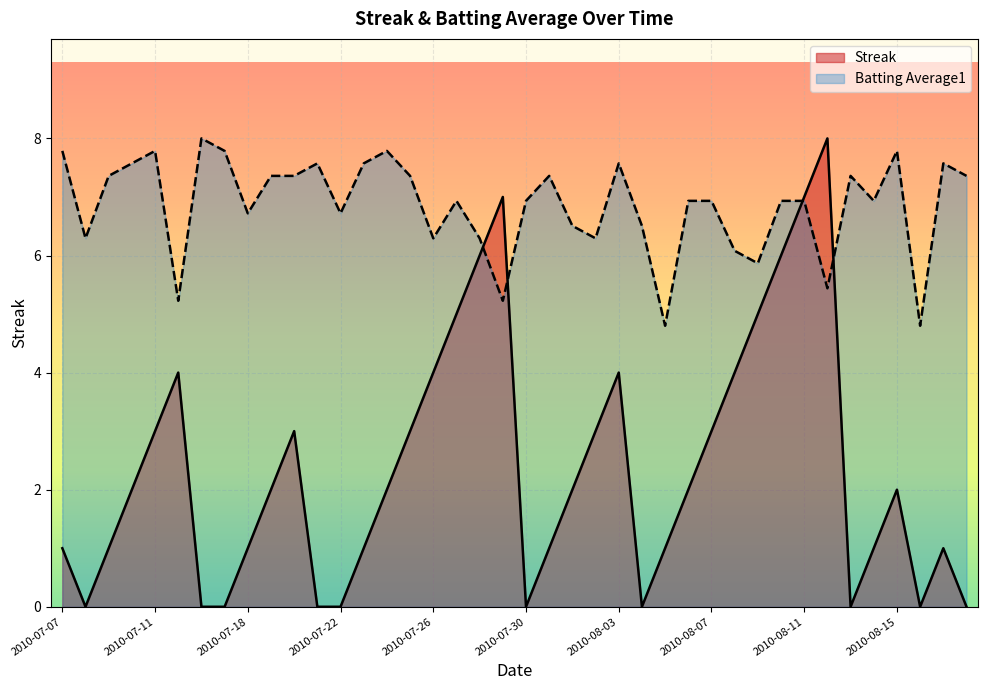

Which series has the largest total across all categories?

Batting Average1